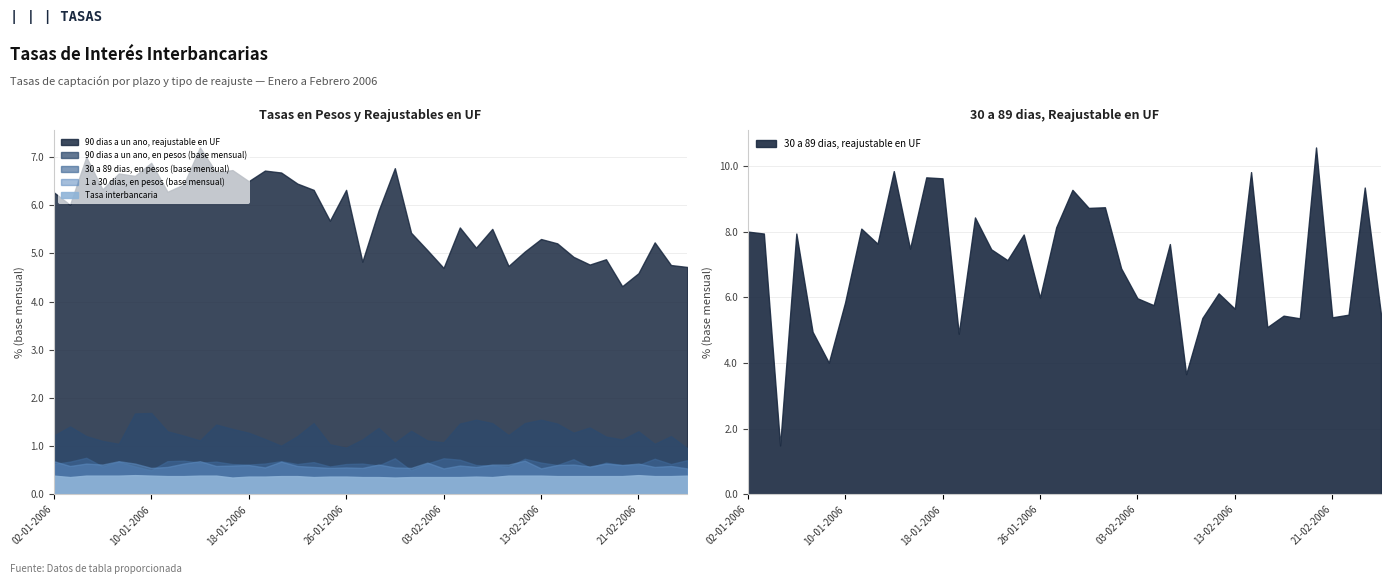

What is the total value across all series at 24-02-2006?

12.8